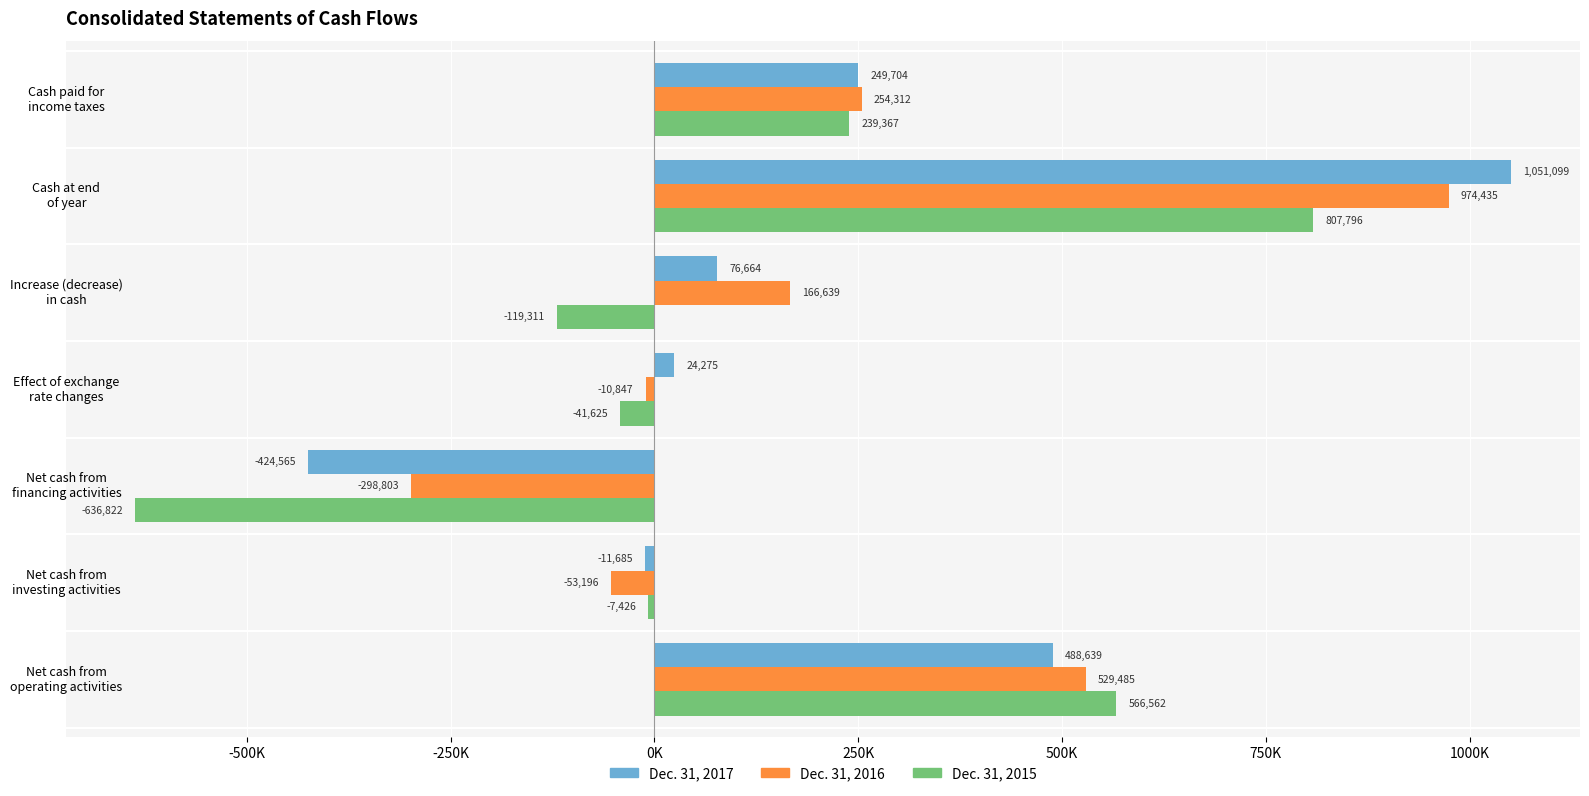

What are all the series names shown in the legend?

Dec. 31, 2017, Dec. 31, 2016, Dec. 31, 2015